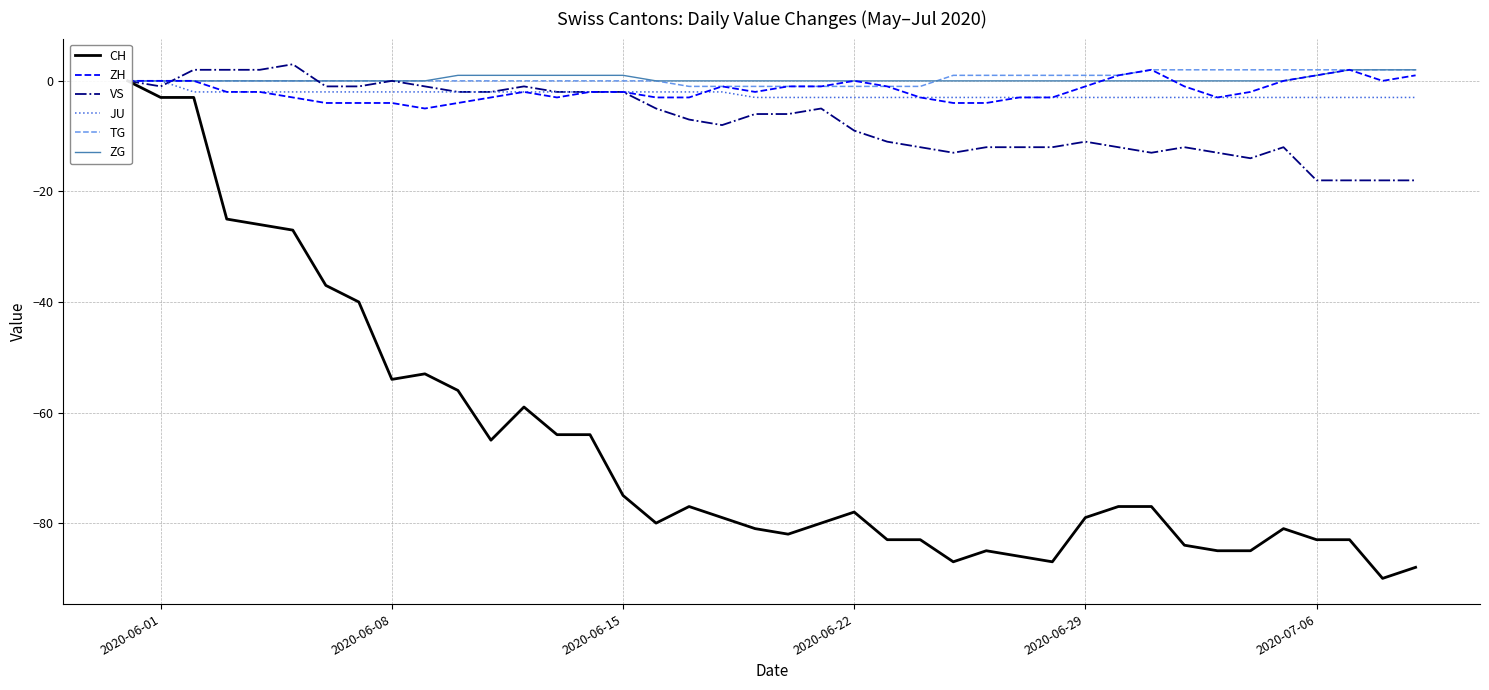

In VS, how many points are lower than both neighbors (excluding endpoints)?

5